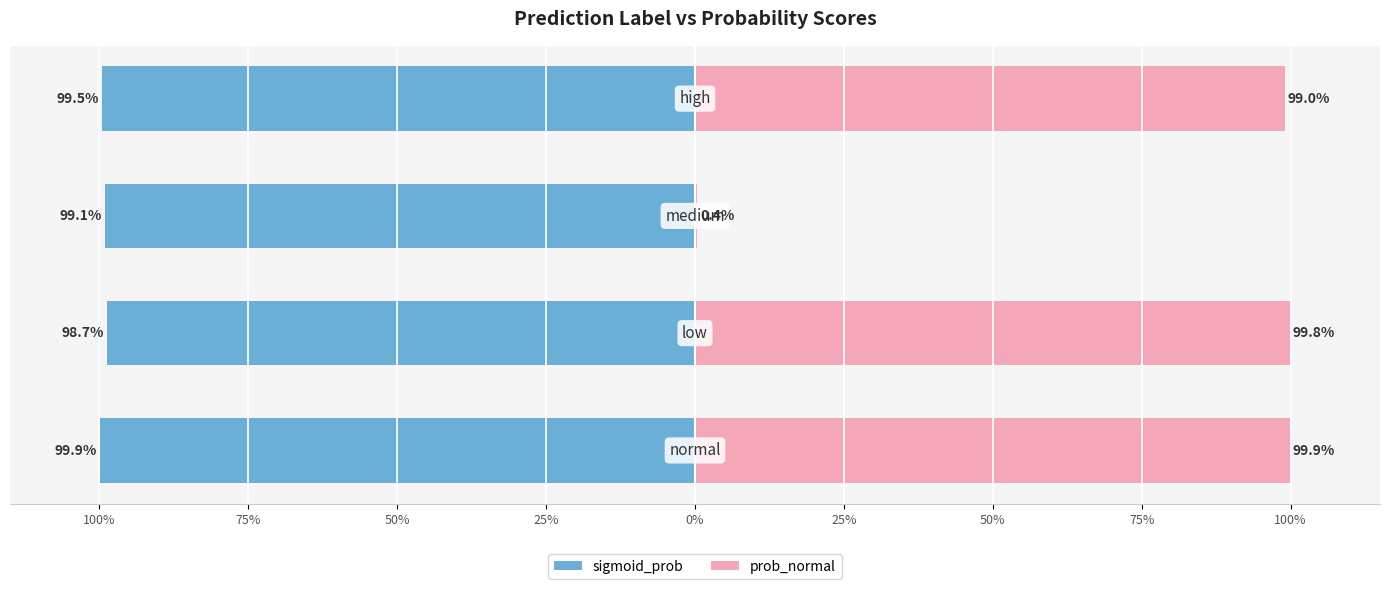

What is the difference between the highest and lowest values at 75%?

198.6